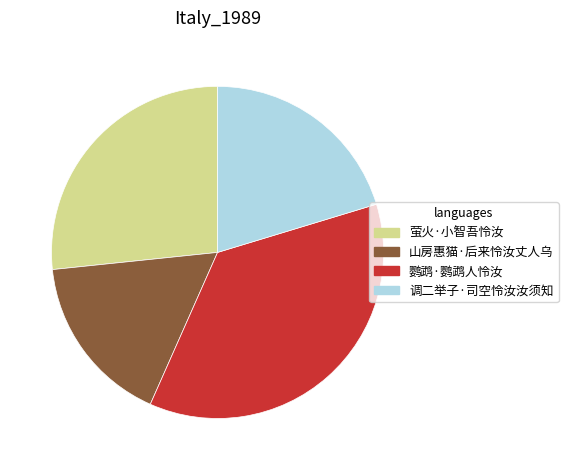

Which category has the smallest portion of the pie?

山房惠猫·后来怜汝丈人乌